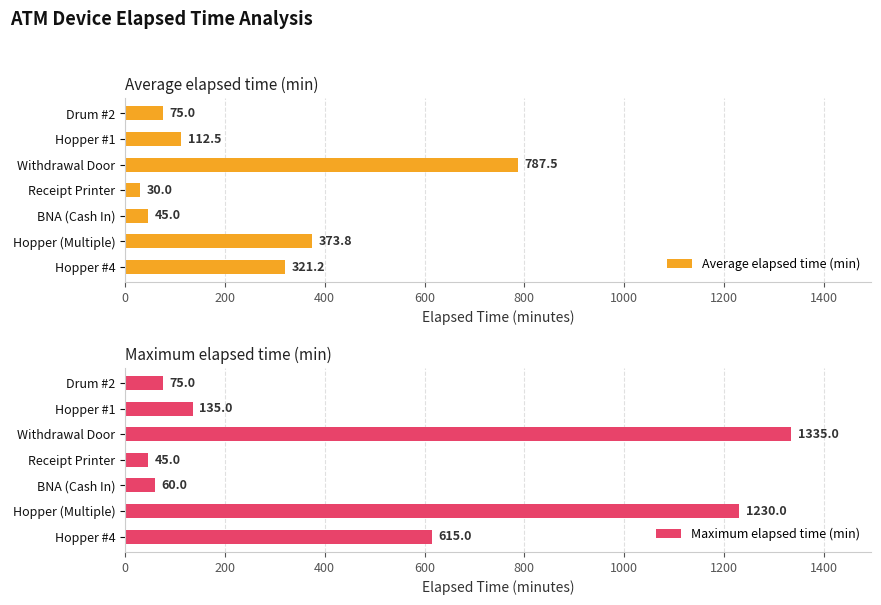

What is the difference between the second highest and second lowest values in the Maximum elapsed time (min) series?

1170